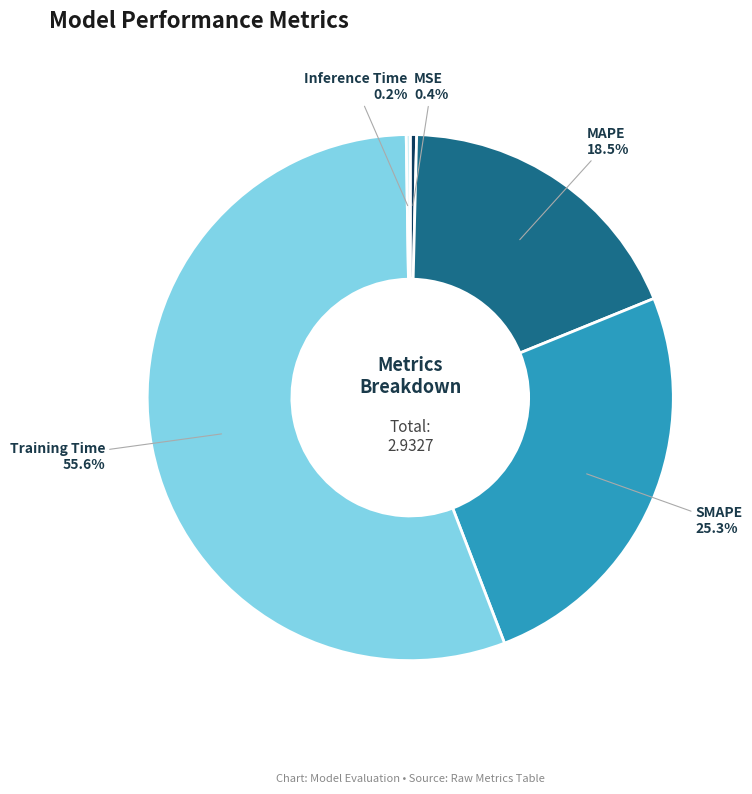

Is there any slice that represents more than half of the pie?

Yes